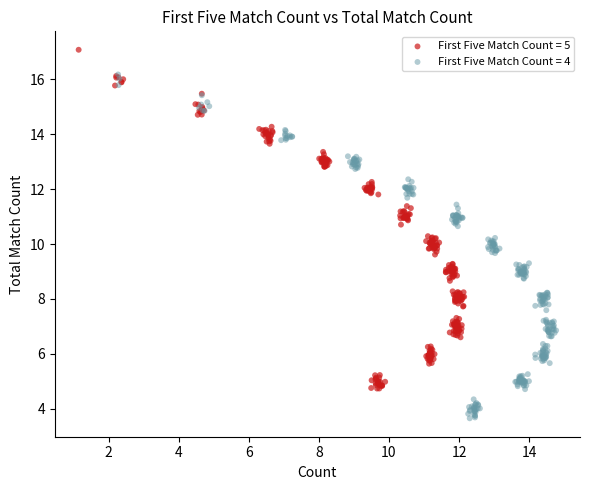

What are all the series names shown in the legend?

First Five Match Count = 5, First Five Match Count = 4